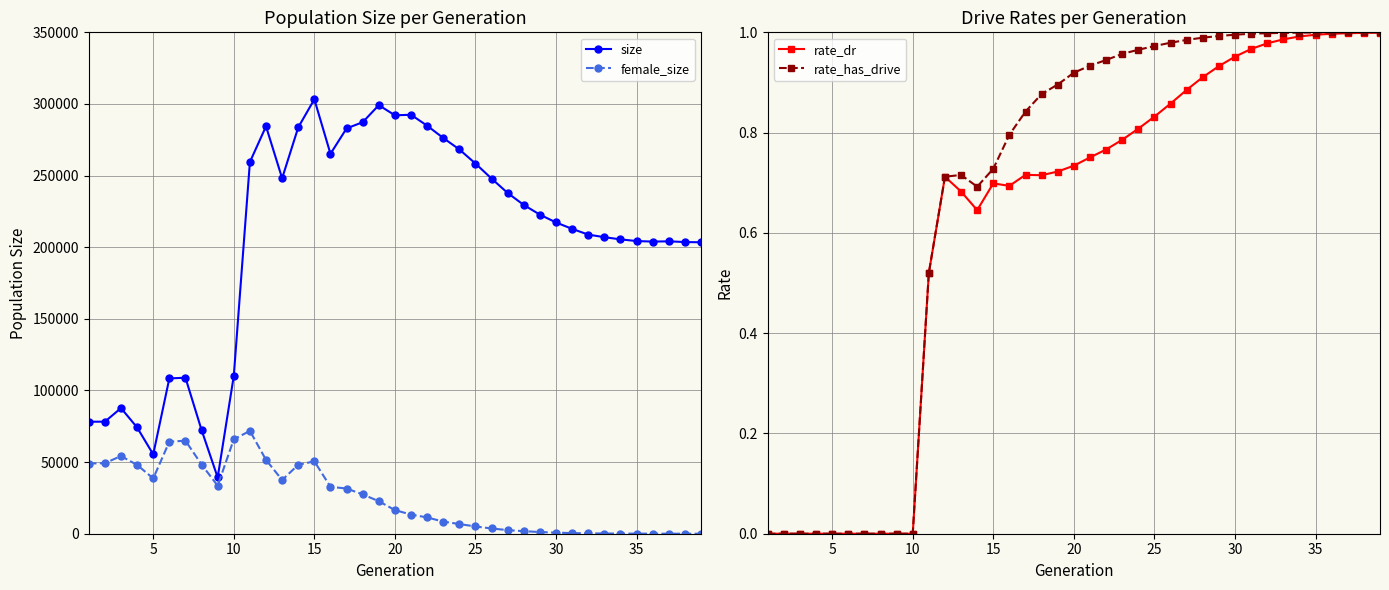

How many data points in female_size are less than 16489?

19